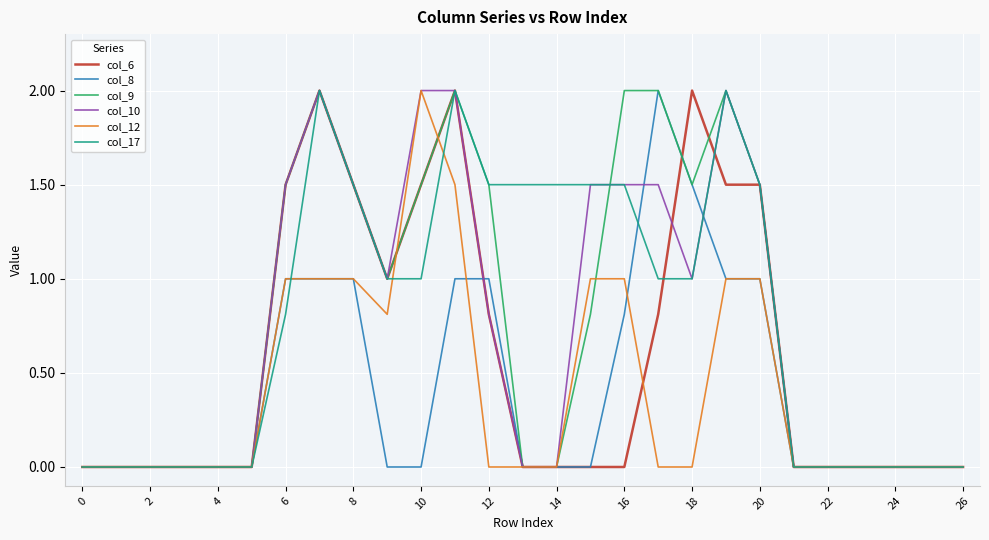

What is the maximum value for col_17?

2.0